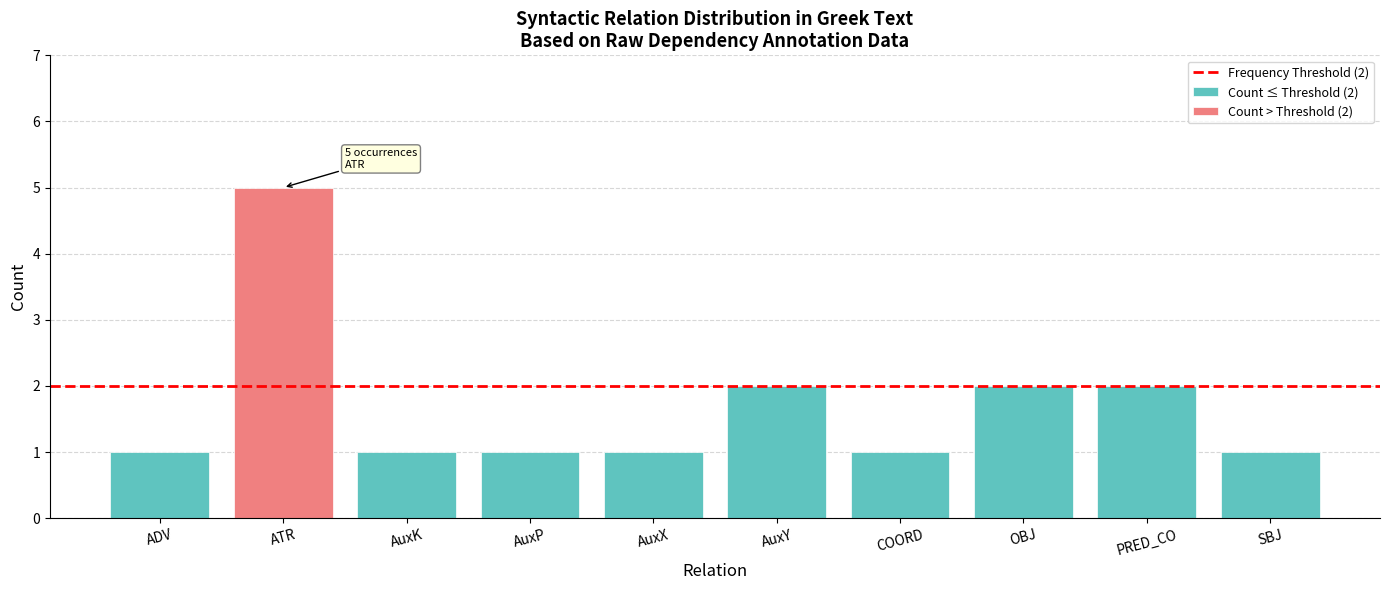

Which category has the highest value across all series?

ATR